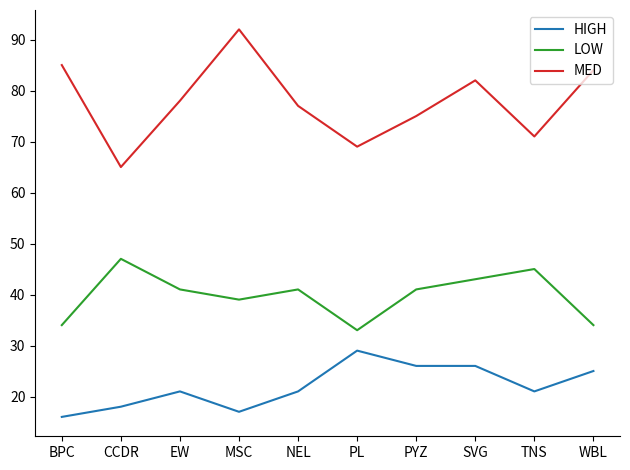

Where is the first local minimum for HIGH?

MSC